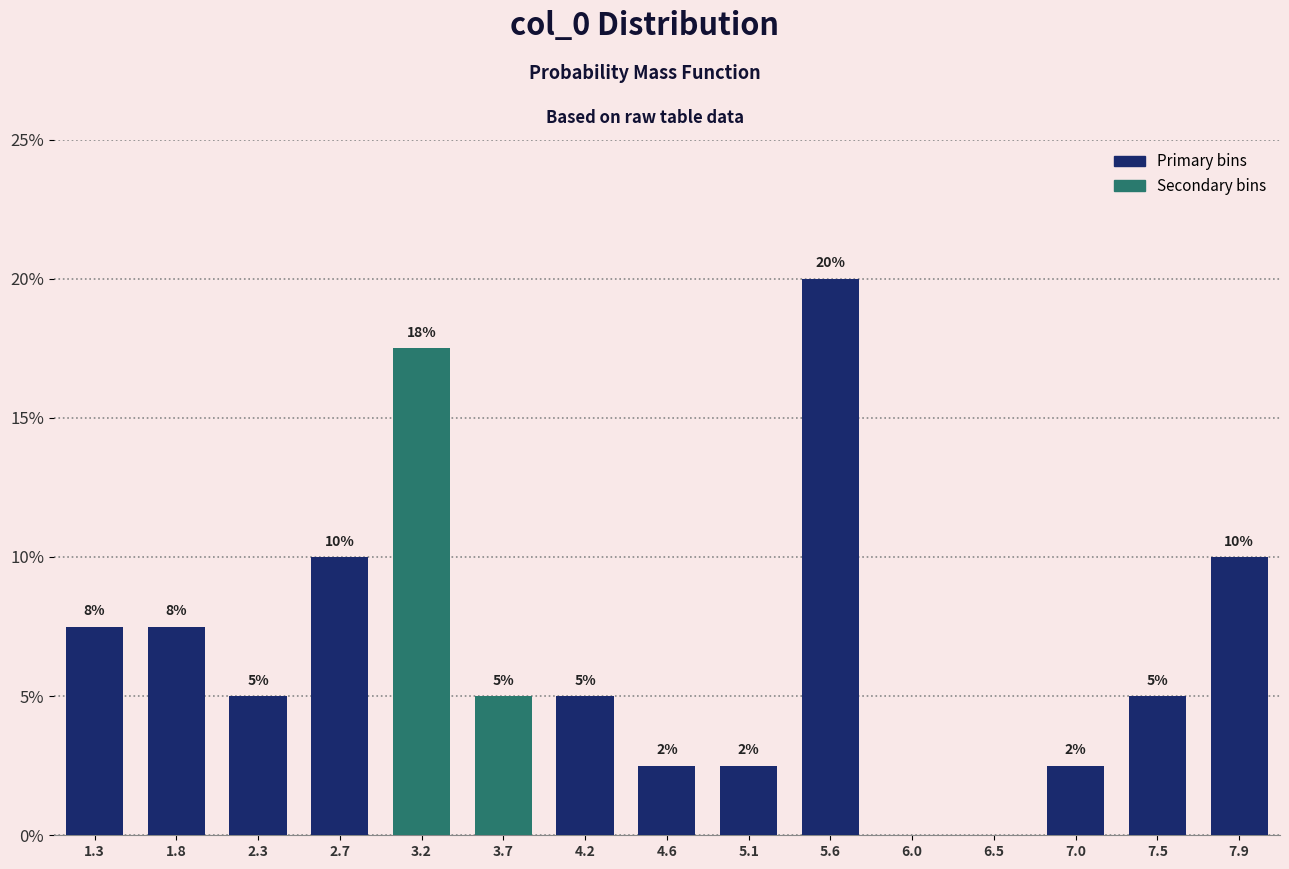

Which category has the highest value across all series?

5.6